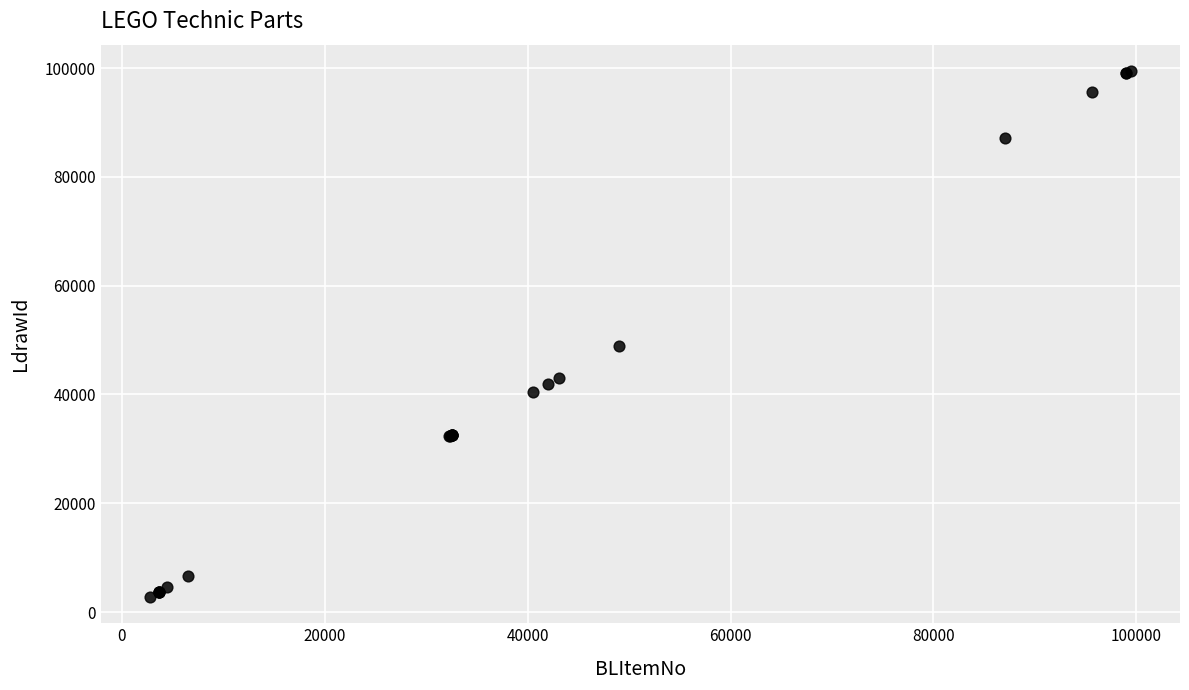

What Y value in the scatter plot is closest to 51117?

48989